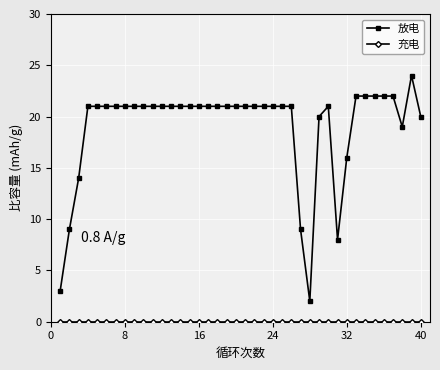

What is the average value of the 放电 series?

19